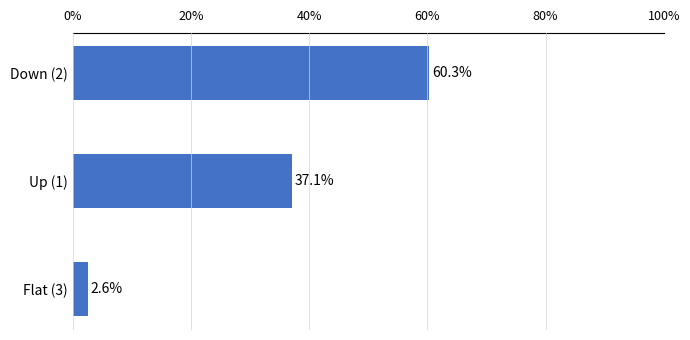

Reading top to bottom, list all the values displayed in this chart.

Down (2)=60.3	Up (1)=37.1	Flat (3)=2.6